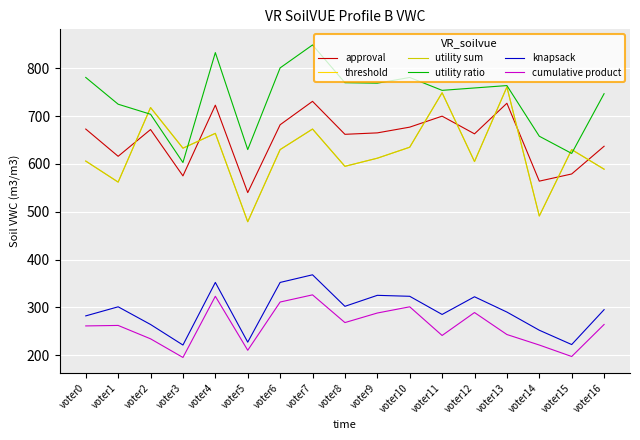

Does the chart have visible grid lines?

Yes